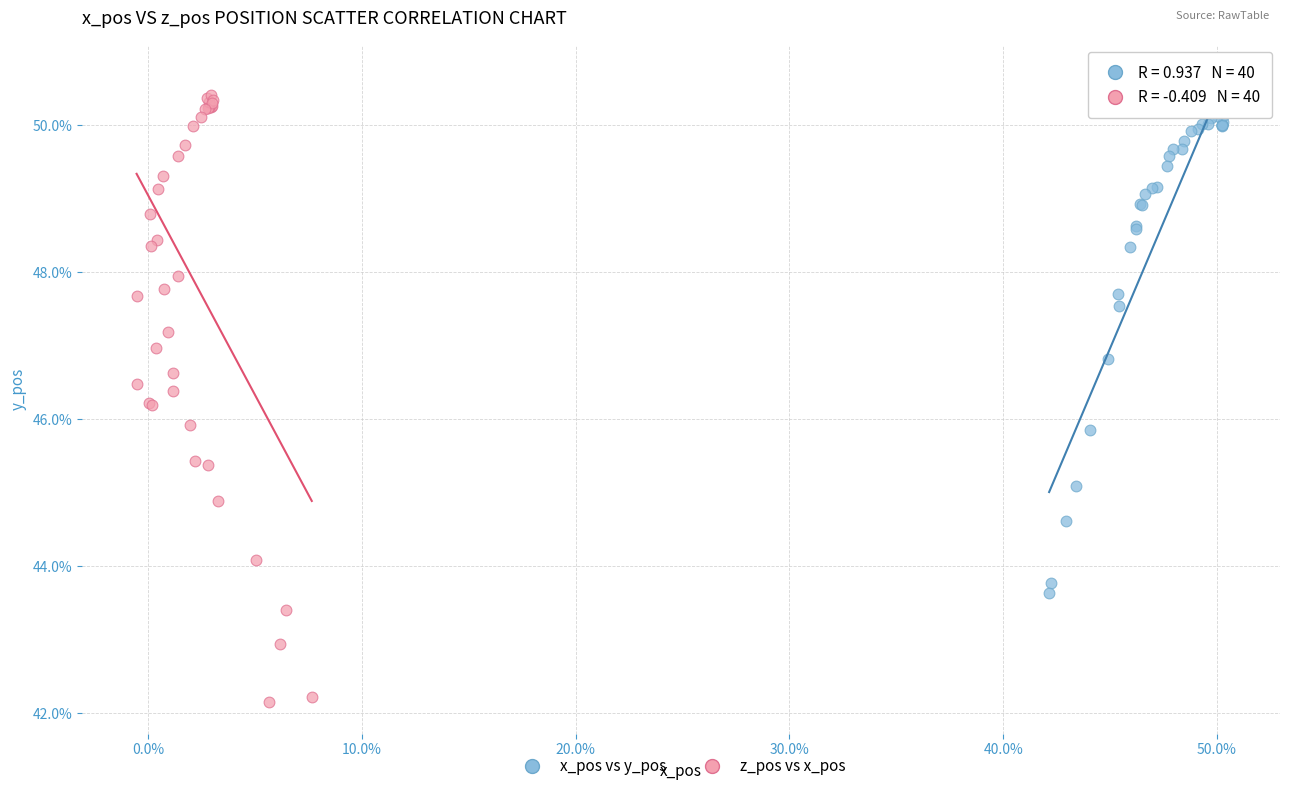

Which series reaches the minimum Y coordinate?

z_pos vs x_pos